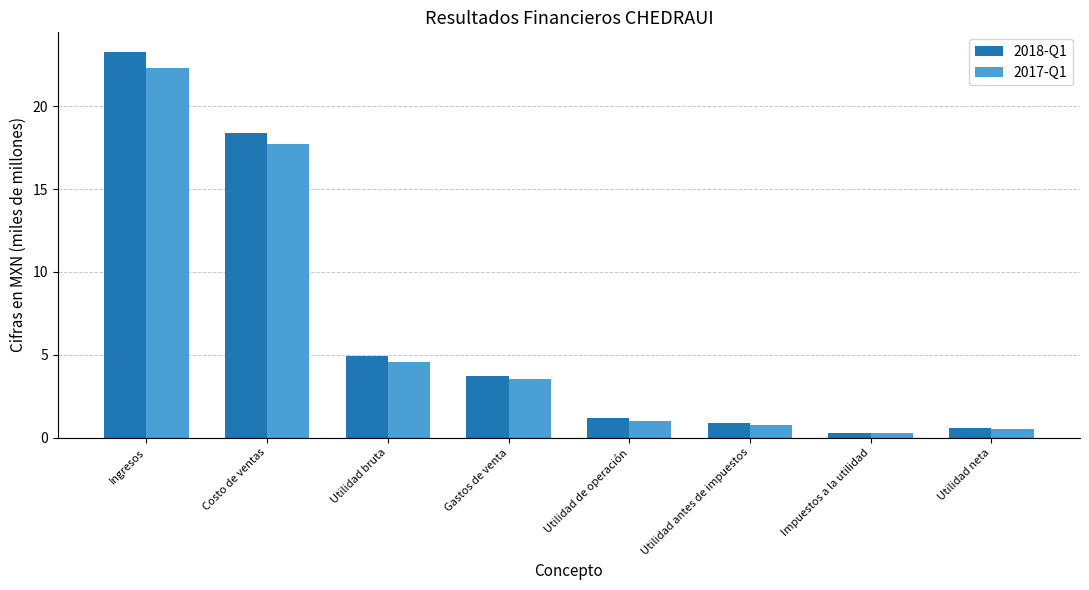

Count the number of categories in the chart.

8